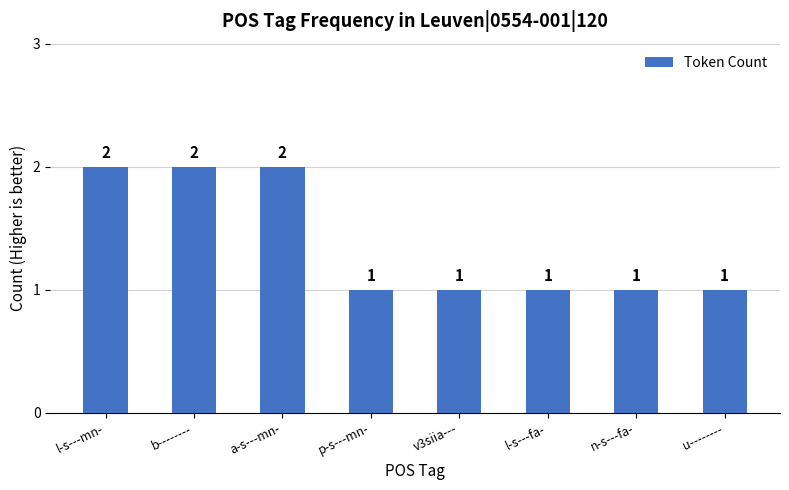

The chart shows a value of 1 at v3siia---. True or false?

True